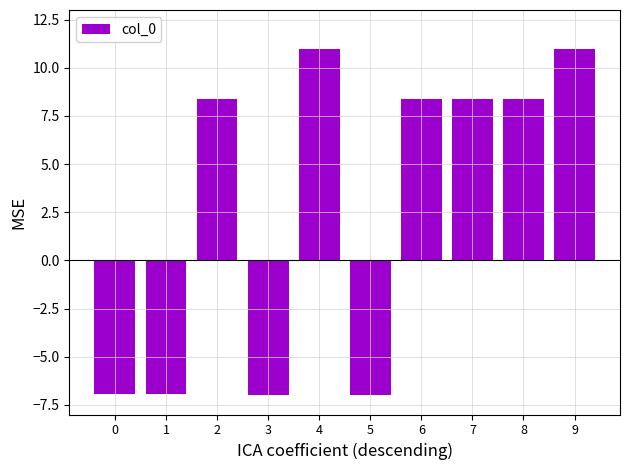

What is the sum of the values at 7 and 6?

16.7